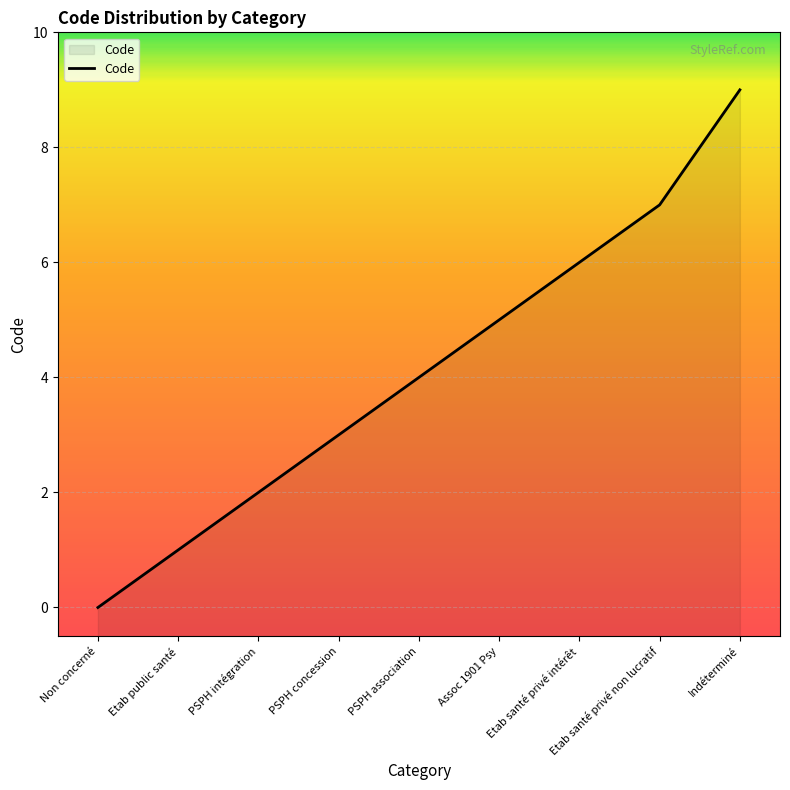

Does the chart display data point markers on the line(s)?

No